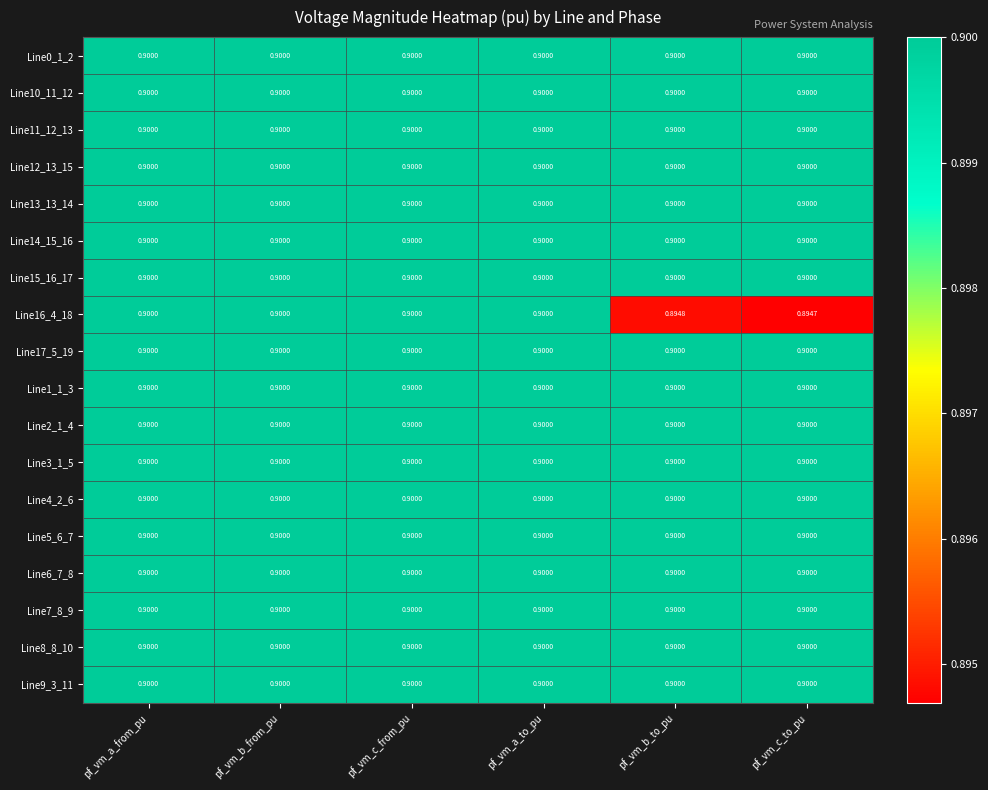

Reading right to left, what are all the values shown in this chart?

Line0_1_2: pf_vm_c_to_pu=0.9	pf_vm_b_to_pu=0.9	pf_vm_a_to_pu=0.9	pf_vm_c_from_pu=0.9	pf_vm_b_from_pu=0.9	pf_vm_a_from_pu=0.9
Line10_11_12: pf_vm_c_to_pu=0.9	pf_vm_b_to_pu=0.9	pf_vm_a_to_pu=0.9	pf_vm_c_from_pu=0.9	pf_vm_b_from_pu=0.9	pf_vm_a_from_pu=0.9
Line11_12_13: pf_vm_c_to_pu=0.9	pf_vm_b_to_pu=0.9	pf_vm_a_to_pu=0.9	pf_vm_c_from_pu=0.9	pf_vm_b_from_pu=0.9	pf_vm_a_from_pu=0.9
Line12_13_15: pf_vm_c_to_pu=0.9	pf_vm_b_to_pu=0.9	pf_vm_a_to_pu=0.9	pf_vm_c_from_pu=0.9	pf_vm_b_from_pu=0.9	pf_vm_a_from_pu=0.9
Line13_13_14: pf_vm_c_to_pu=0.9	pf_vm_b_to_pu=0.9	pf_vm_a_to_pu=0.9	pf_vm_c_from_pu=0.9	pf_vm_b_from_pu=0.9	pf_vm_a_from_pu=0.9
Line14_15_16: pf_vm_c_to_pu=0.9	pf_vm_b_to_pu=0.9	pf_vm_a_to_pu=0.9	pf_vm_c_from_pu=0.9	pf_vm_b_from_pu=0.9	pf_vm_a_from_pu=0.9
Line15_16_17: pf_vm_c_to_pu=0.9	pf_vm_b_to_pu=0.9	pf_vm_a_to_pu=0.9	pf_vm_c_from_pu=0.9	pf_vm_b_from_pu=0.9	pf_vm_a_from_pu=0.9
Line16_4_18: pf_vm_c_to_pu=0.9	pf_vm_b_to_pu=0.9	pf_vm_a_to_pu=0.9	pf_vm_c_from_pu=0.9	pf_vm_b_from_pu=0.9	pf_vm_a_from_pu=0.9
Line17_5_19: pf_vm_c_to_pu=0.9	pf_vm_b_to_pu=0.9	pf_vm_a_to_pu=0.9	pf_vm_c_from_pu=0.9	pf_vm_b_from_pu=0.9	pf_vm_a_from_pu=0.9
Line1_1_3: pf_vm_c_to_pu=0.9	pf_vm_b_to_pu=0.9	pf_vm_a_to_pu=0.9	pf_vm_c_from_pu=0.9	pf_vm_b_from_pu=0.9	pf_vm_a_from_pu=0.9
Line2_1_4: pf_vm_c_to_pu=0.9	pf_vm_b_to_pu=0.9	pf_vm_a_to_pu=0.9	pf_vm_c_from_pu=0.9	pf_vm_b_from_pu=0.9	pf_vm_a_from_pu=0.9
Line3_1_5: pf_vm_c_to_pu=0.9	pf_vm_b_to_pu=0.9	pf_vm_a_to_pu=0.9	pf_vm_c_from_pu=0.9	pf_vm_b_from_pu=0.9	pf_vm_a_from_pu=0.9
Line4_2_6: pf_vm_c_to_pu=0.9	pf_vm_b_to_pu=0.9	pf_vm_a_to_pu=0.9	pf_vm_c_from_pu=0.9	pf_vm_b_from_pu=0.9	pf_vm_a_from_pu=0.9
Line5_6_7: pf_vm_c_to_pu=0.9	pf_vm_b_to_pu=0.9	pf_vm_a_to_pu=0.9	pf_vm_c_from_pu=0.9	pf_vm_b_from_pu=0.9	pf_vm_a_from_pu=0.9
Line6_7_8: pf_vm_c_to_pu=0.9	pf_vm_b_to_pu=0.9	pf_vm_a_to_pu=0.9	pf_vm_c_from_pu=0.9	pf_vm_b_from_pu=0.9	pf_vm_a_from_pu=0.9
Line7_8_9: pf_vm_c_to_pu=0.9	pf_vm_b_to_pu=0.9	pf_vm_a_to_pu=0.9	pf_vm_c_from_pu=0.9	pf_vm_b_from_pu=0.9	pf_vm_a_from_pu=0.9
Line8_8_10: pf_vm_c_to_pu=0.9	pf_vm_b_to_pu=0.9	pf_vm_a_to_pu=0.9	pf_vm_c_from_pu=0.9	pf_vm_b_from_pu=0.9	pf_vm_a_from_pu=0.9
Line9_3_11: pf_vm_c_to_pu=0.9	pf_vm_b_to_pu=0.9	pf_vm_a_to_pu=0.9	pf_vm_c_from_pu=0.9	pf_vm_b_from_pu=0.9	pf_vm_a_from_pu=0.9